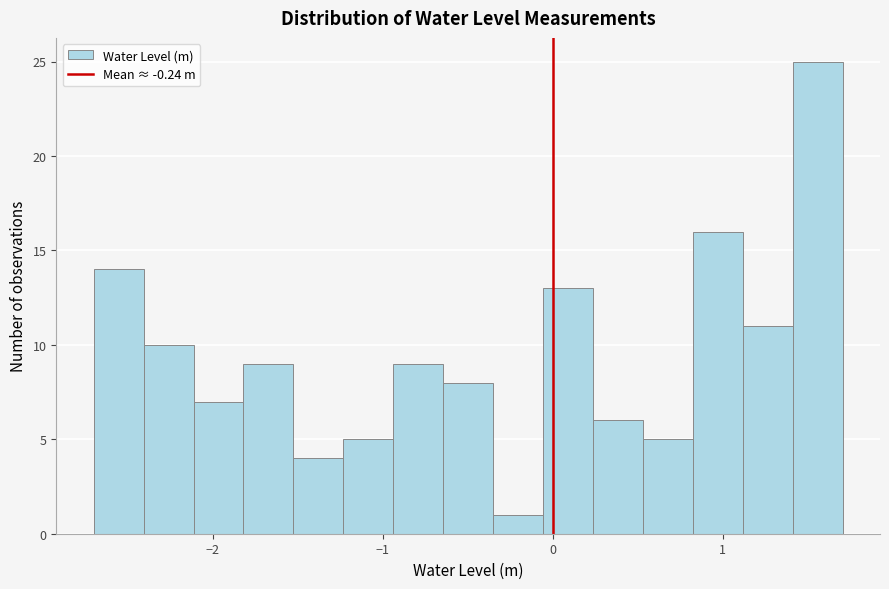

Around what value on the x-axis is the tallest bar? Give the approximate position of its centre, as read against the axis.

1.6